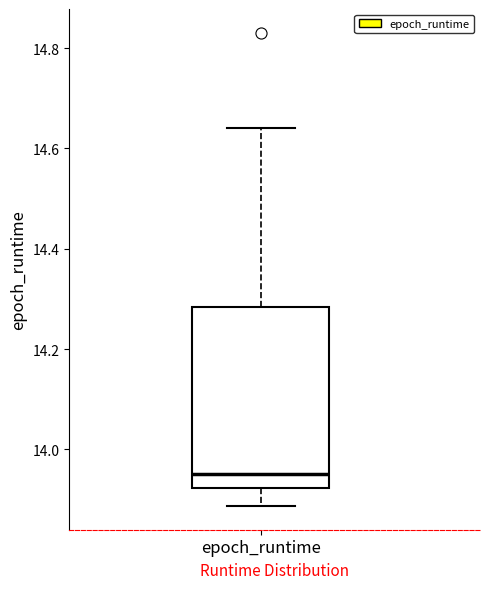

Transcribe this box plot: give where the median line is, the range the box spans, and where the two whiskers end, as read against the y-axis. The values are not printed on the chart, so give them approximately, as read against the axis.

median 13.96, box 13.92 to 14.28, whiskers 13.88 to 14.64